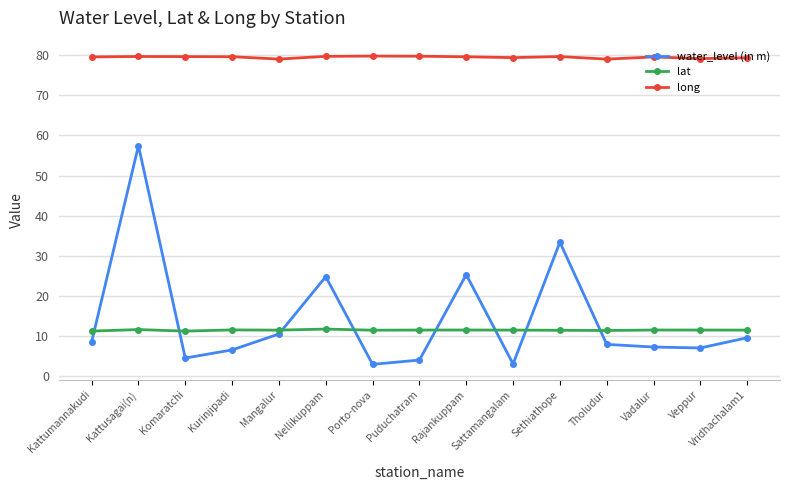

What is the label of the 3rd point from the left?

Komaratchi